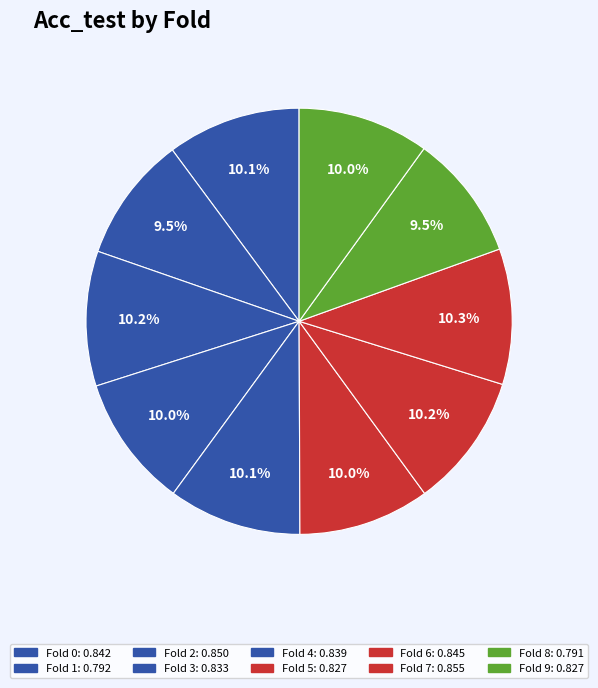

Count the number of slices in the pie.

10